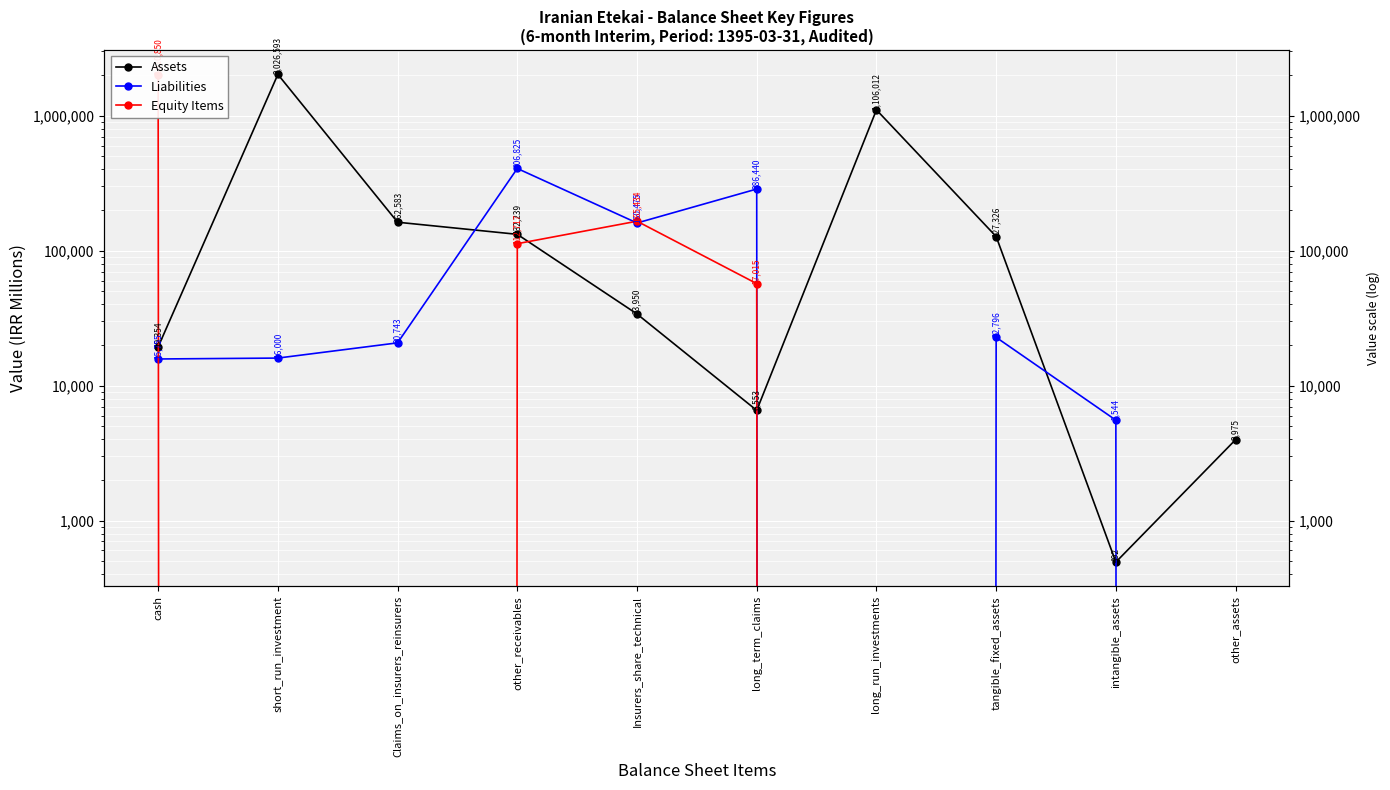

What is the value of the Assets point at the 5th from the left?

33950